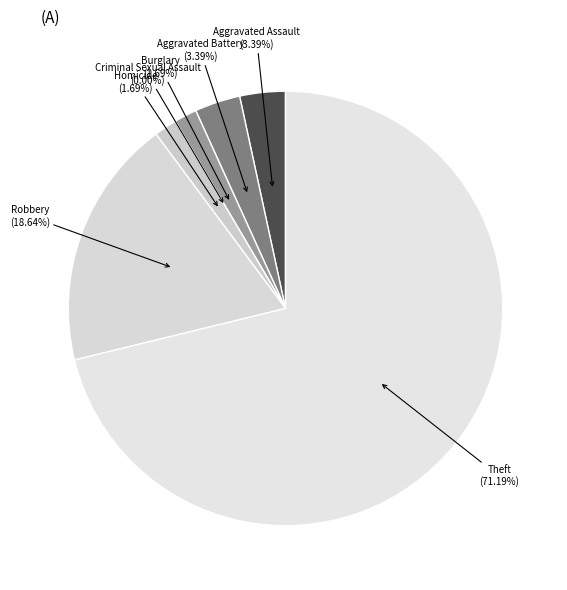

Do Criminal Sexual Assault and Aggravated Assault together represent more than half of the pie?

No